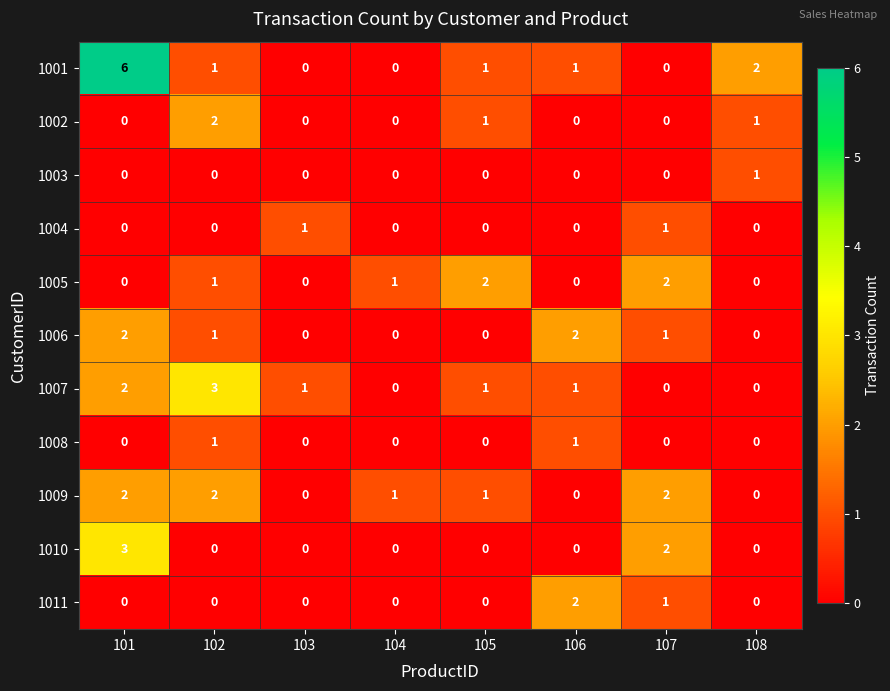

How many 1010 values are between 0 and 2?

7